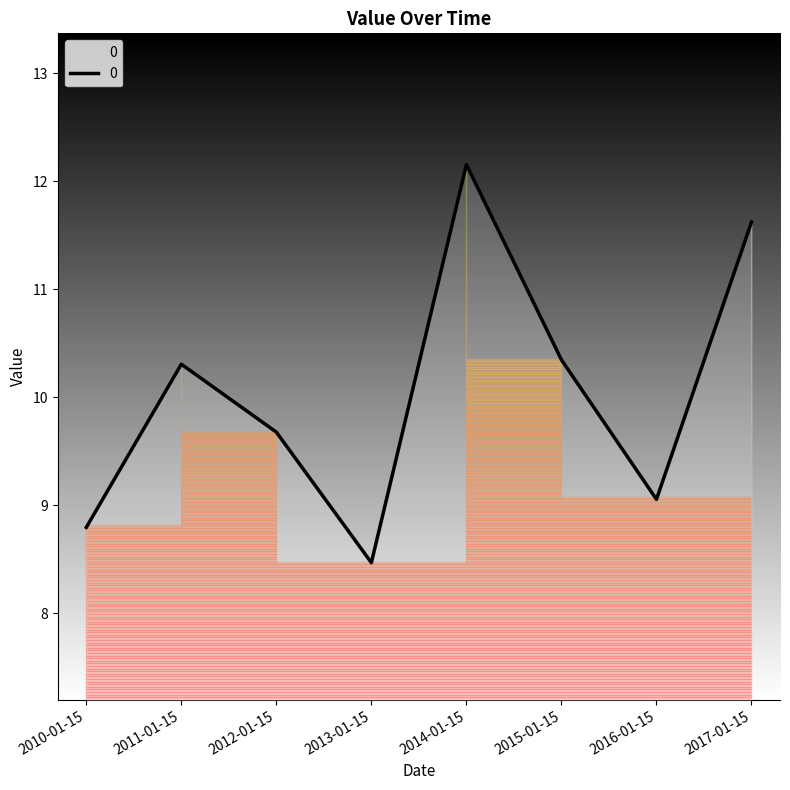

Which category has the lowest value across all series?

2013-01-15